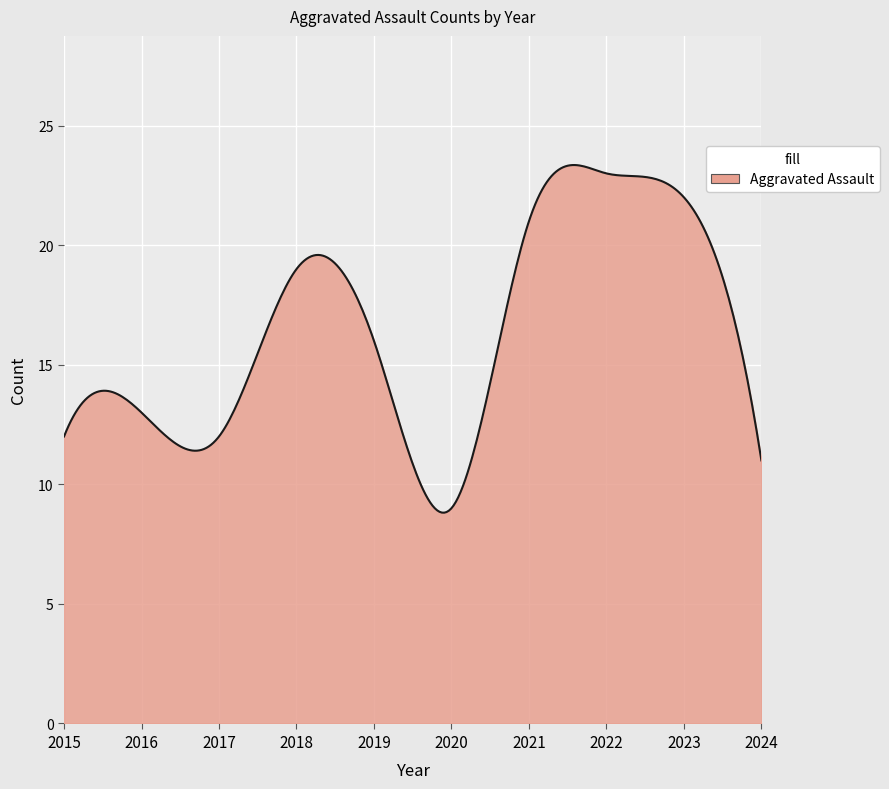

What is the minimum value shown in the chart?

8.8